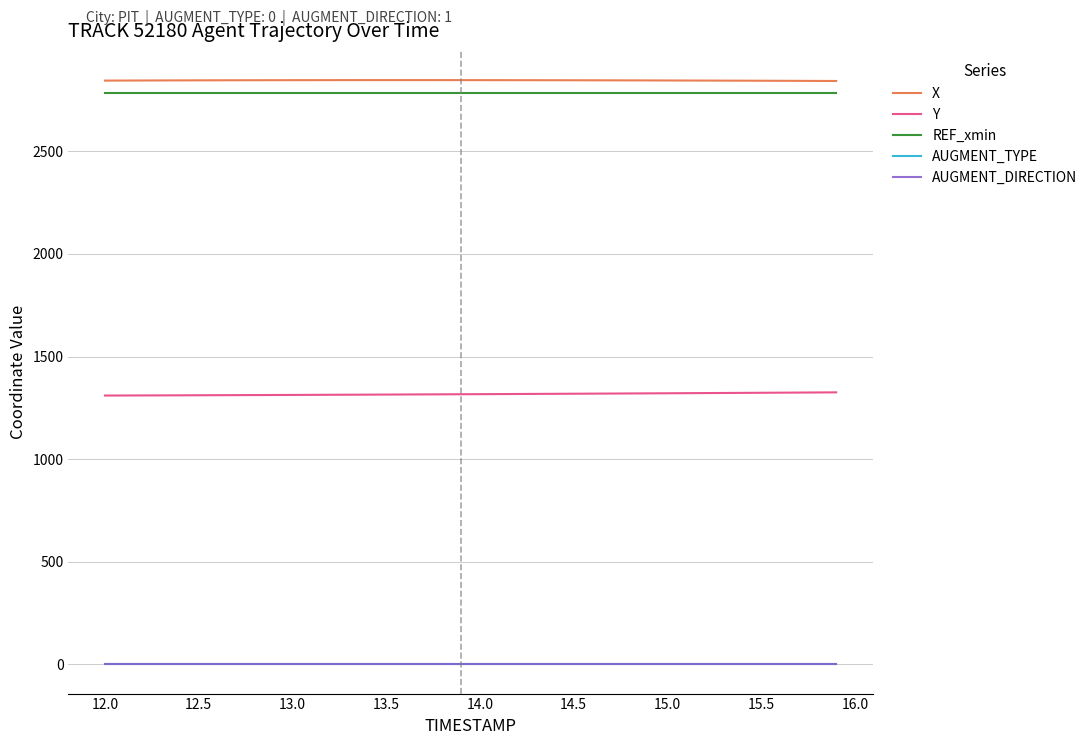

Count the number of data series in this chart.

5